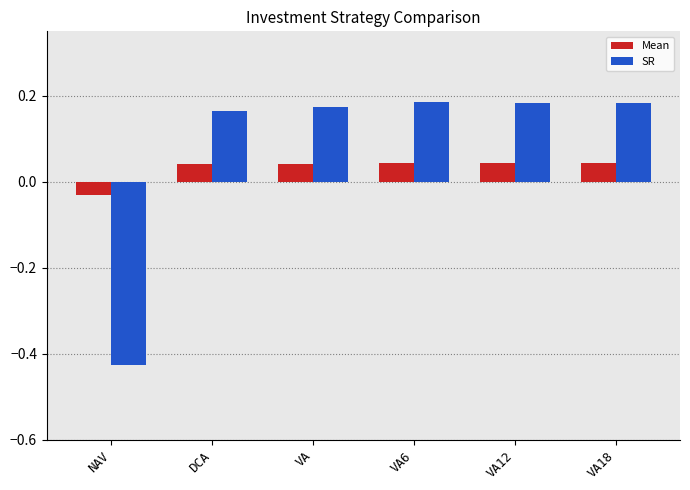

At which label is SR closest to 0?

DCA